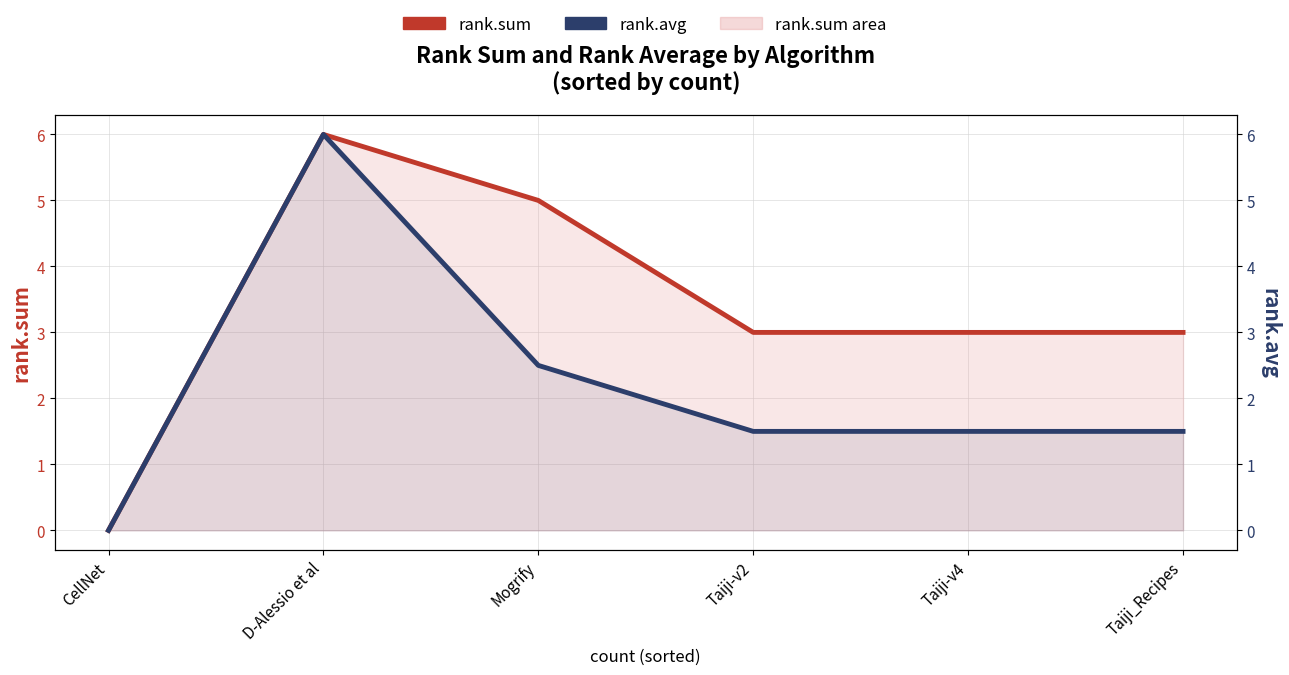

Rank the categories by rank.avg value from highest to lowest.

D-Alessio et al, Mogrify, Taiji-v2, Taiji-v4, Taiji_Recipes, CellNet